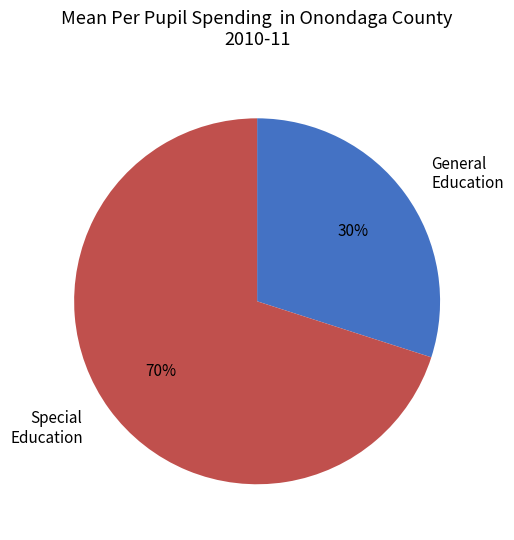

Does Special Education account for over 50% of the chart?

Yes